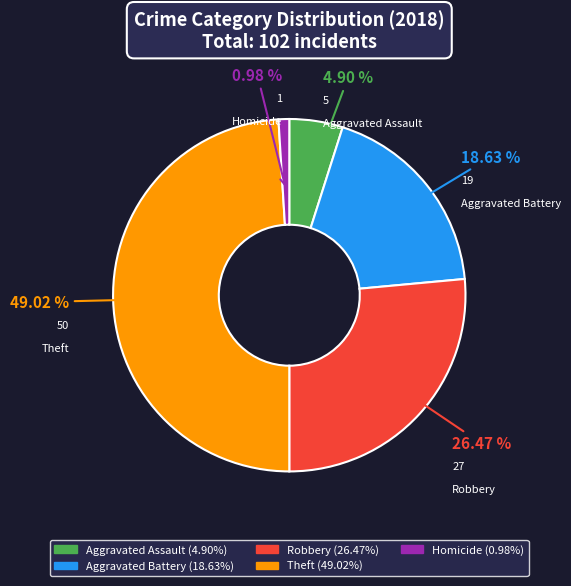

To the nearest percent, what portion does Aggravated Assault represent?

5%